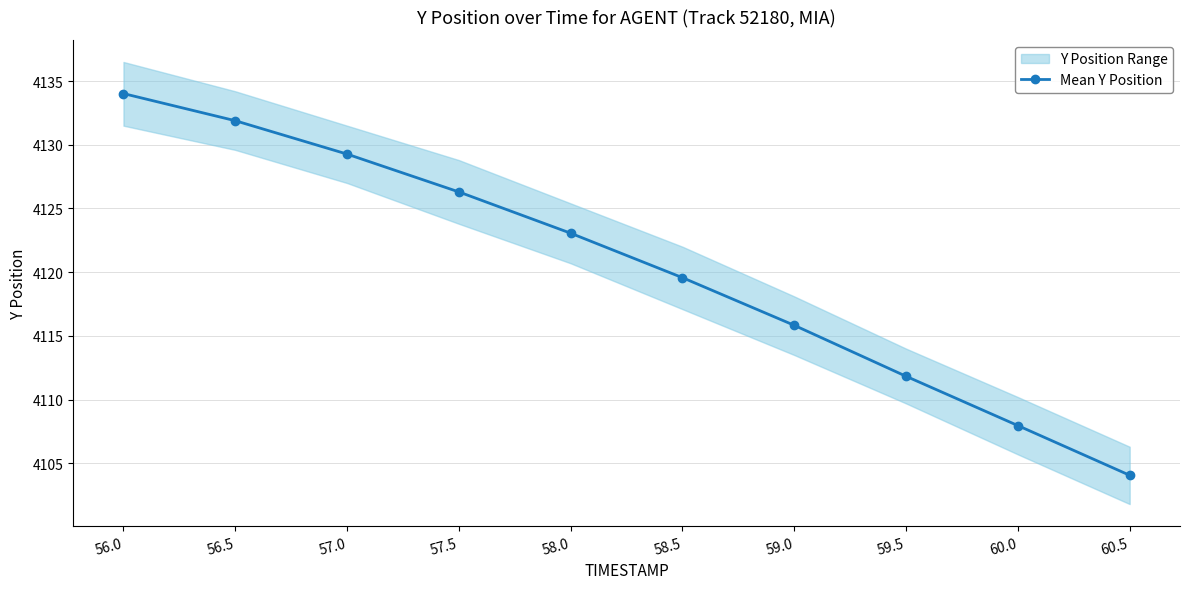

How many values are below 4123?

5